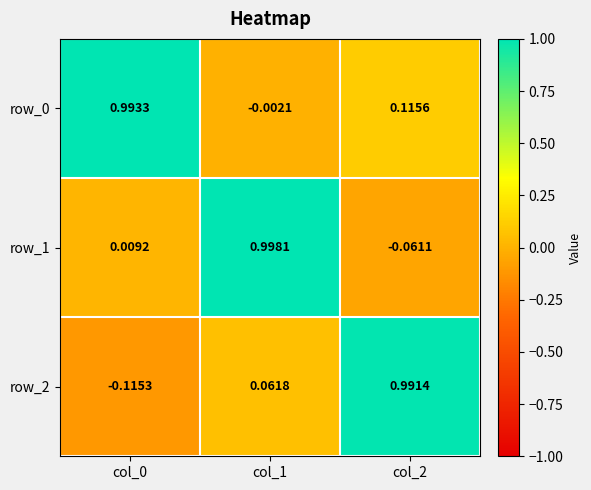

Is the value of row_2 at col_1 greater than the value of row_1 at col_1?

No